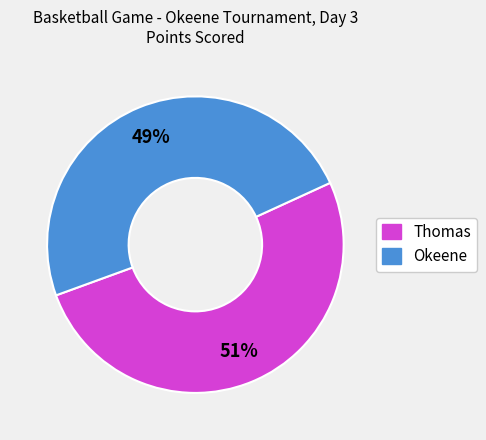

Which has a higher value, Thomas or Okeene?

Thomas